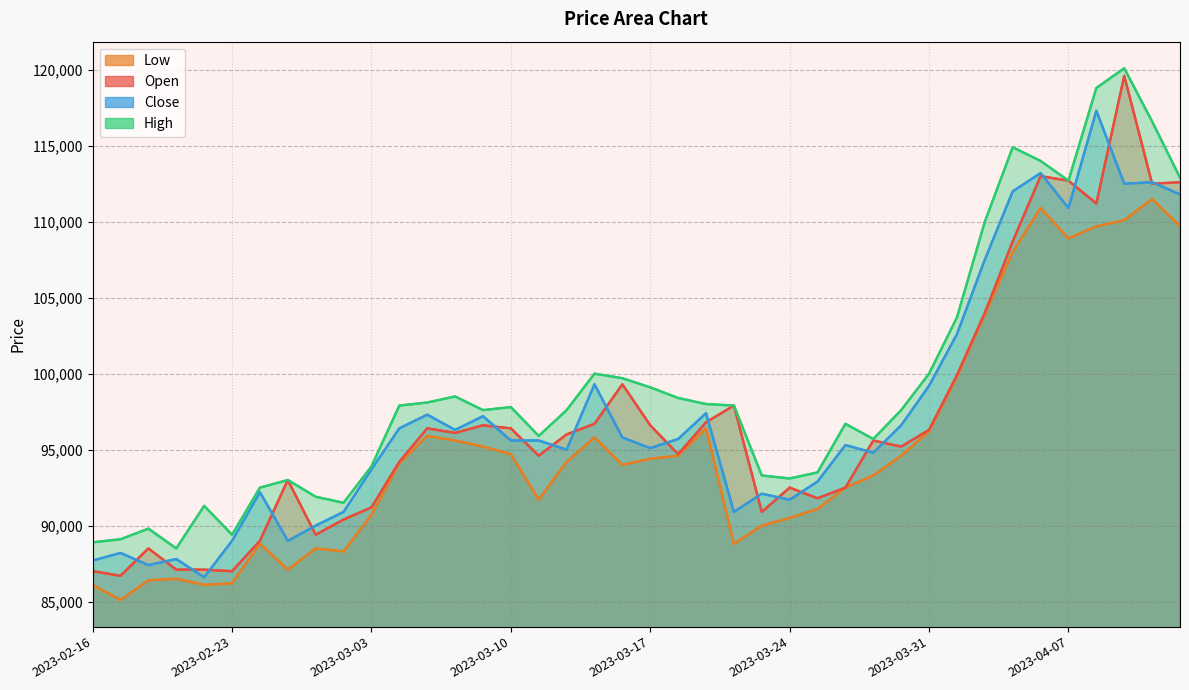

The value of Low at 2023-03-30 is 56915. True or false?

False